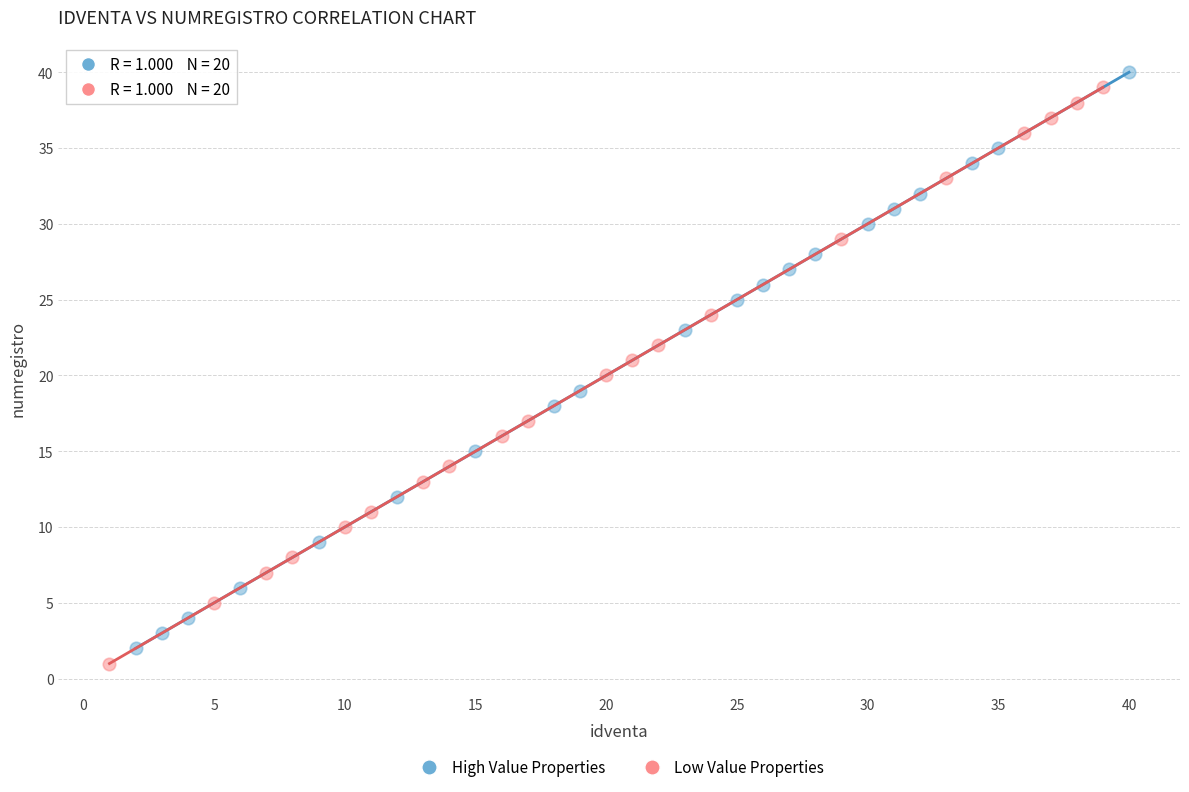

What are all the series names shown in the legend?

High Value Properties, Low Value Properties